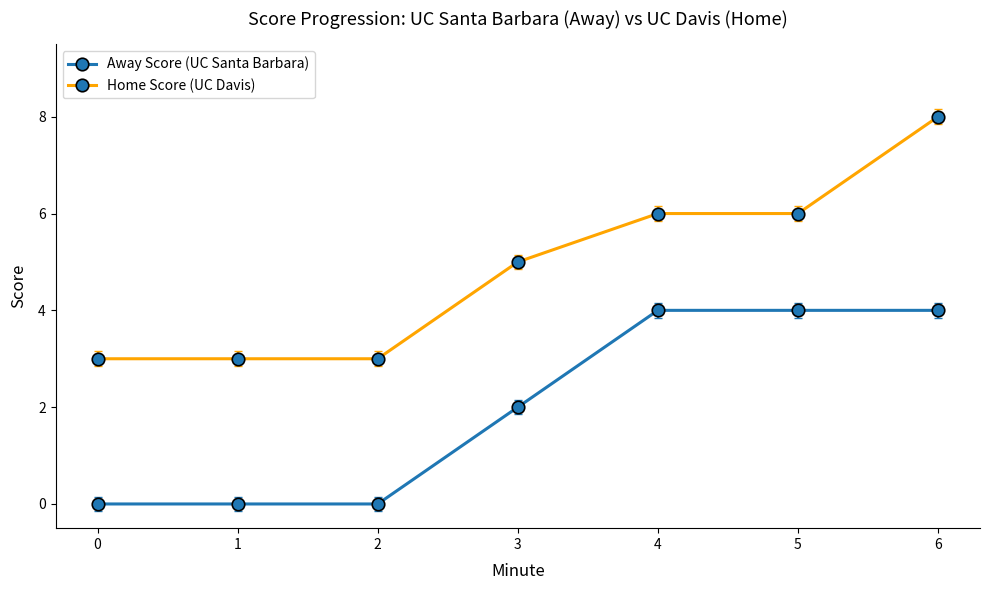

Which series changed the most between 4 and 6?

Home Score (UC Davis)